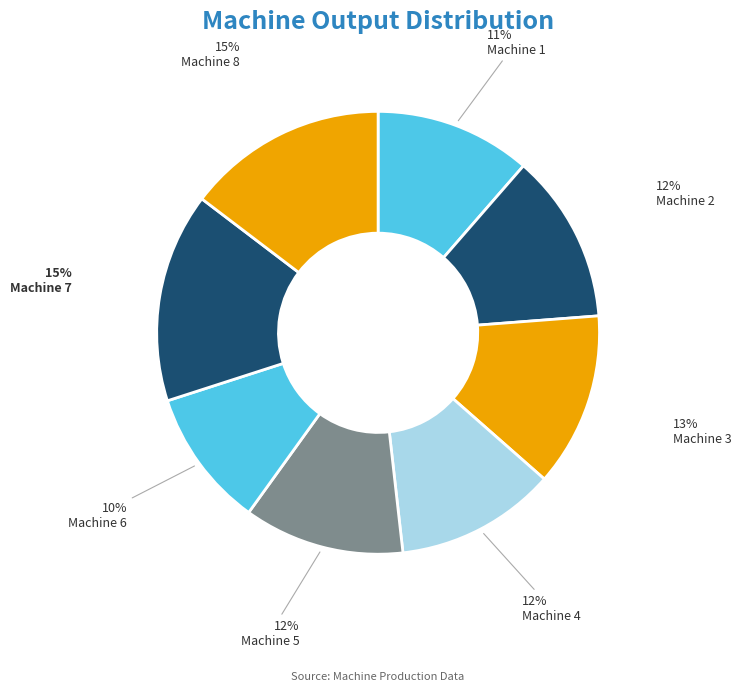

The Machine 1 slice represents 22% of the pie. True or false?

False